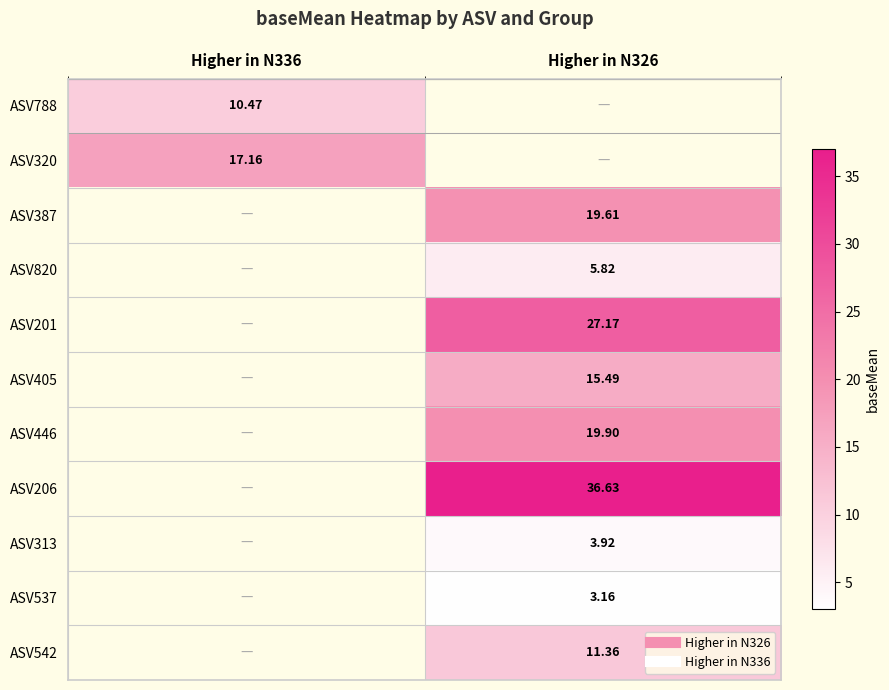

The value of ASV446 at Higher in N336 is 0.0. True or false?

True